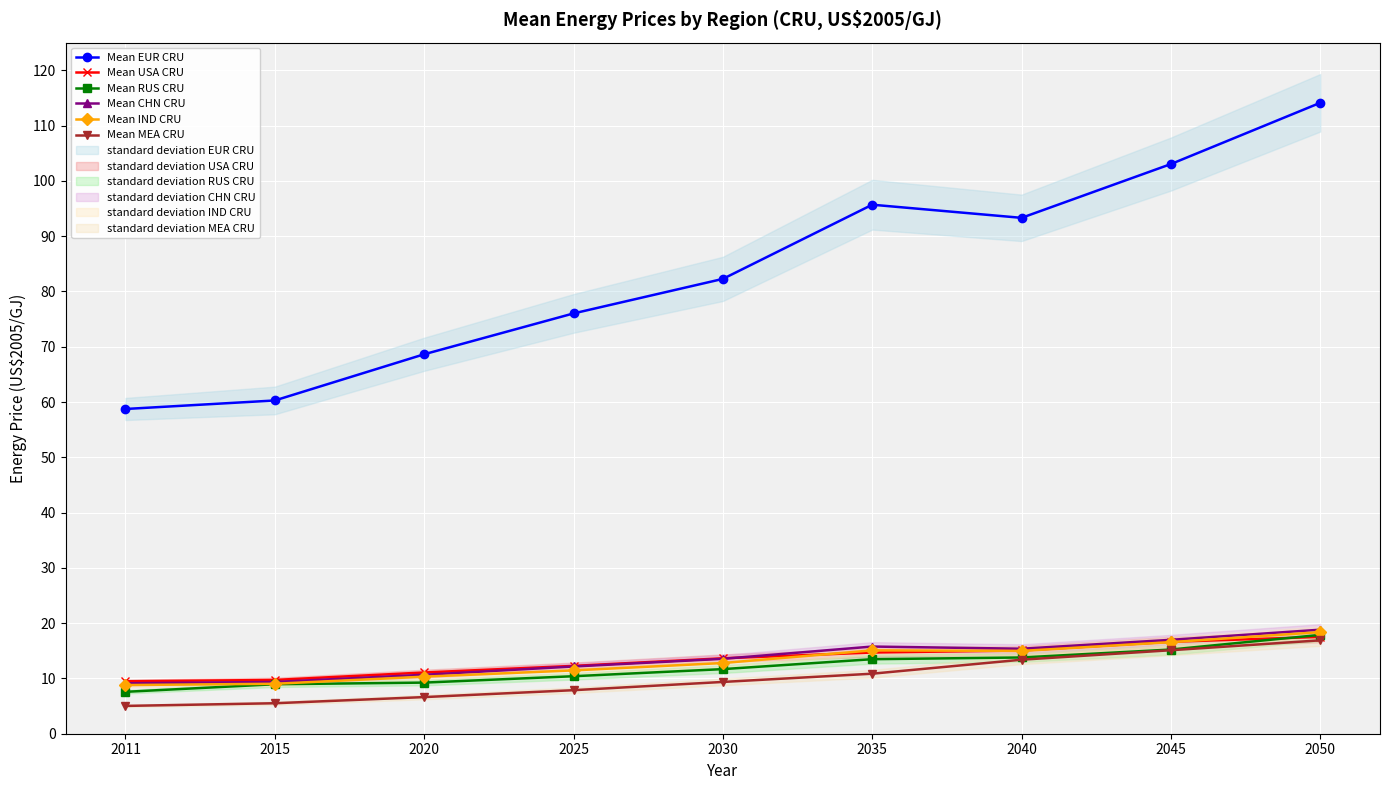

Reading left to right, extract all data points from this chart.

Mean EUR CRU: 58.7	60.3	68.6	76.0	82.3	95.7	93.3	103.0	114.1
Mean USA CRU: 9.5	9.7	11.1	12.3	13.6	14.7	15.1	16.6	17.5
Mean RUS CRU: 7.6	9.0	9.2	10.4	11.7	13.5	13.8	15.2	17.9
Mean CHN CRU: 9.1	9.4	10.7	12.2	13.5	15.8	15.4	17.0	18.8
Mean IND CRU: 8.8	9.0	10.3	11.5	12.8	15.1	15.0	16.6	18.4
Mean MEA CRU: 5.0	5.5	6.6	7.9	9.4	10.9	13.4	15.1	16.9